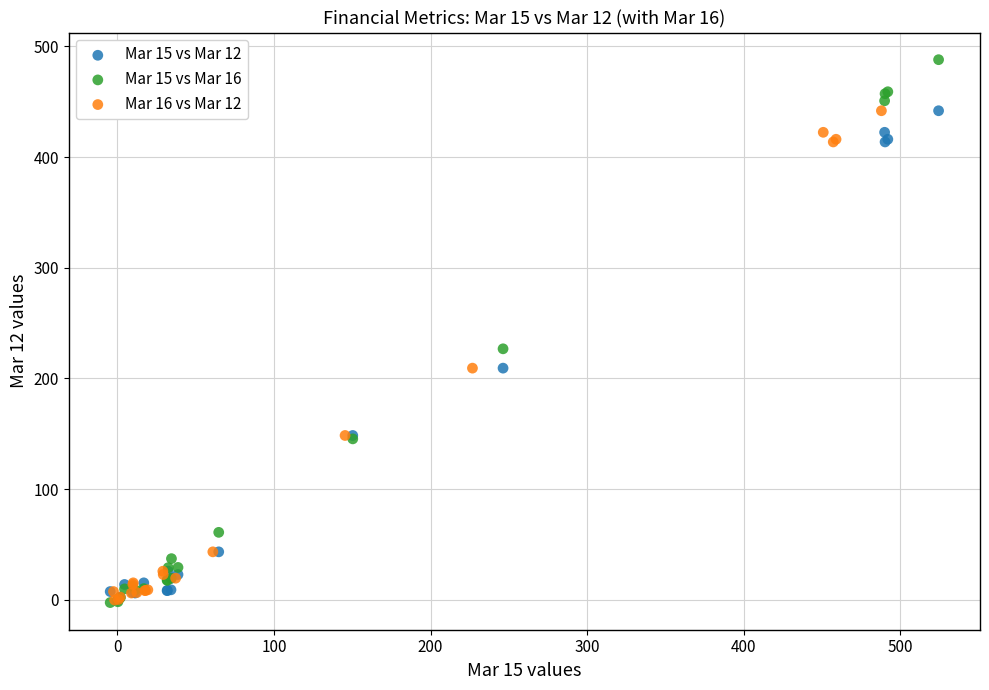

Which series has the largest Y range (max minus min)?

Mar 15 vs Mar 16